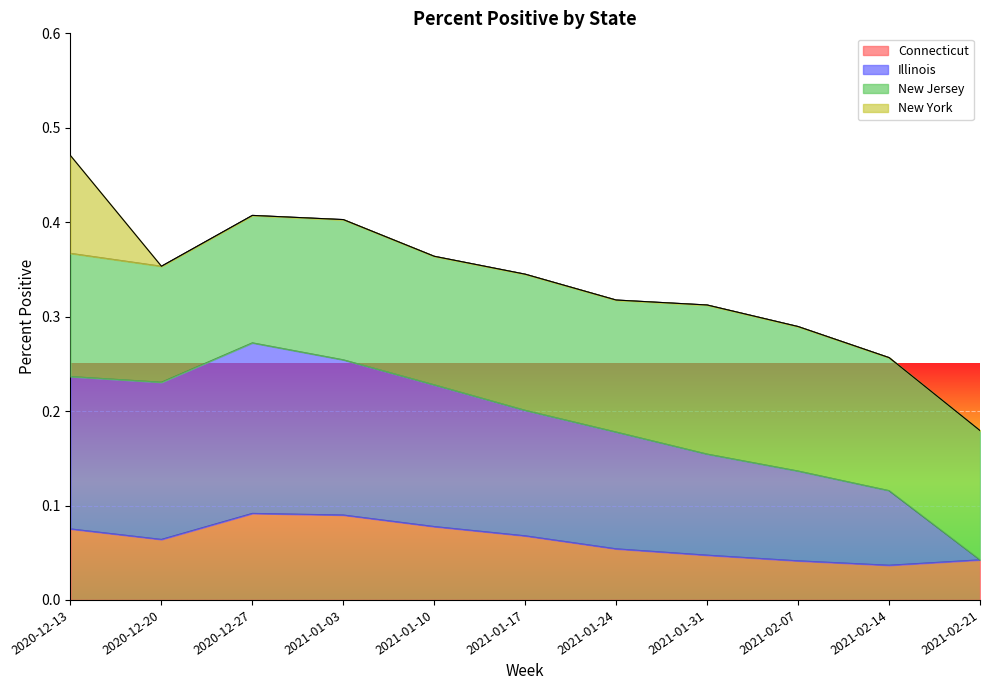

At which label does Connecticut reach its minimum?

2021-02-14